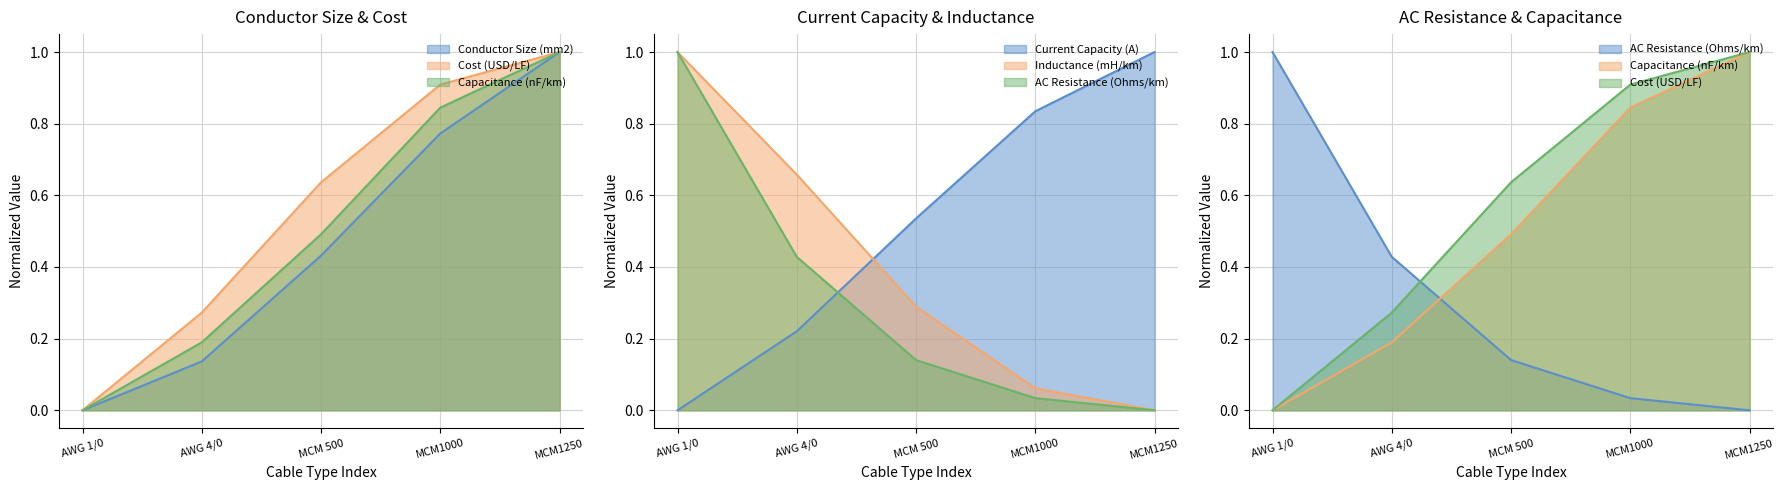

How many values in AC Resistance (Ohms/km) are above zero?

4